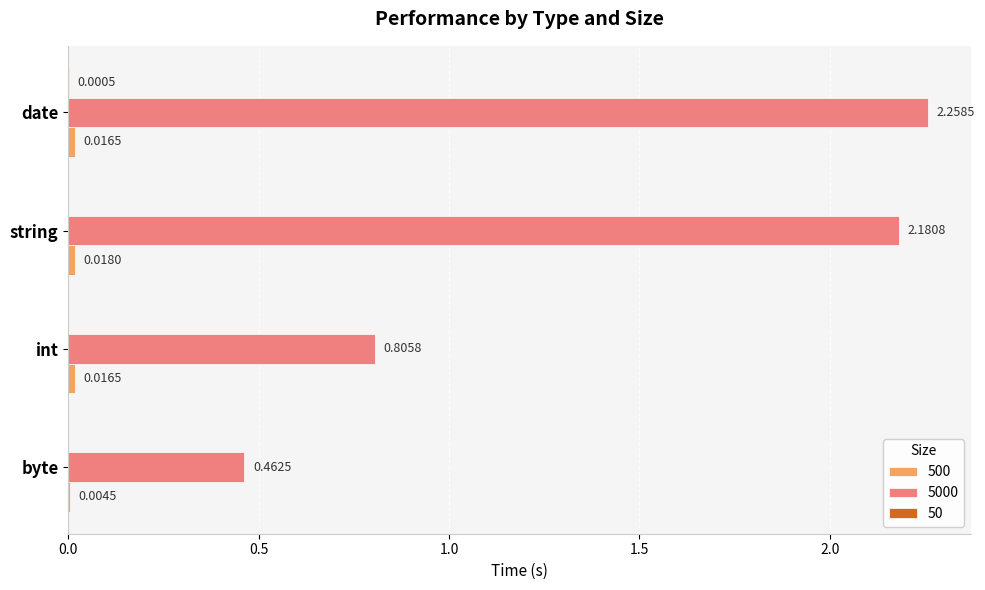

Which category has the highest value across all series?

date